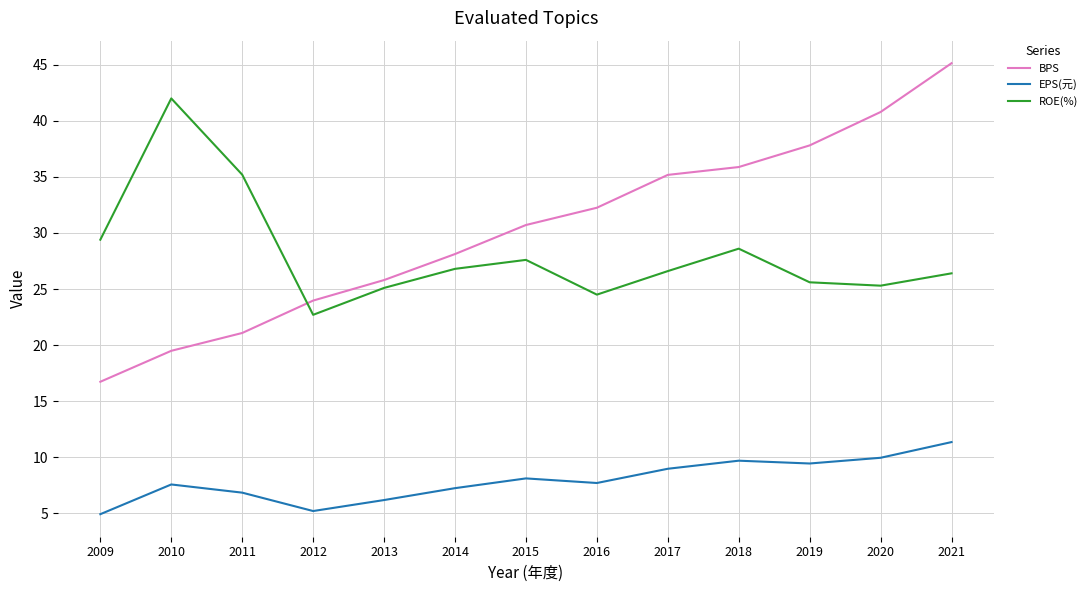

What is the sum of all EPS(元) values?

103.2